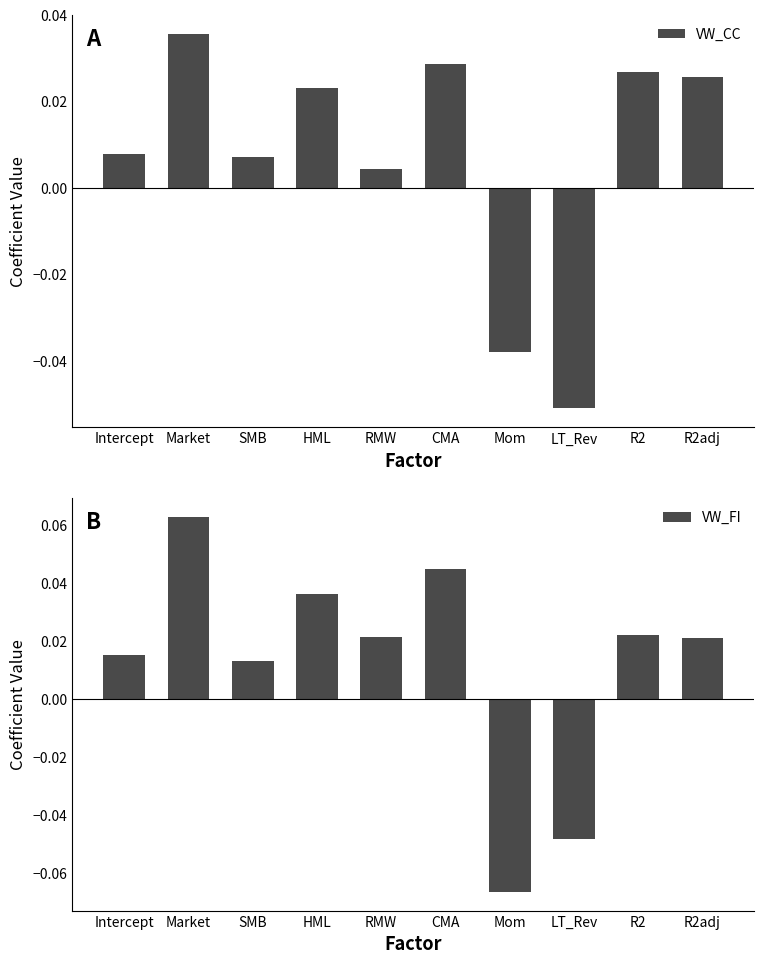

How many bars are there in total?

20